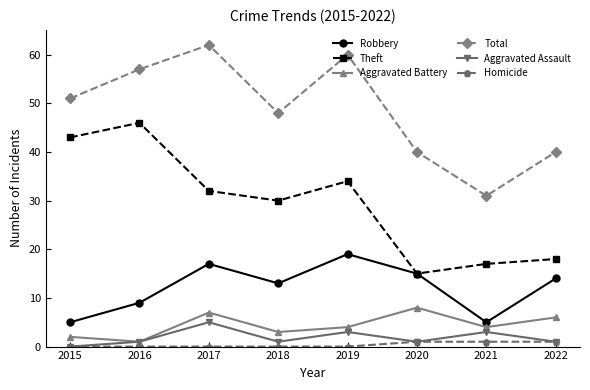

Does the chart display data point markers on the line(s)?

Yes